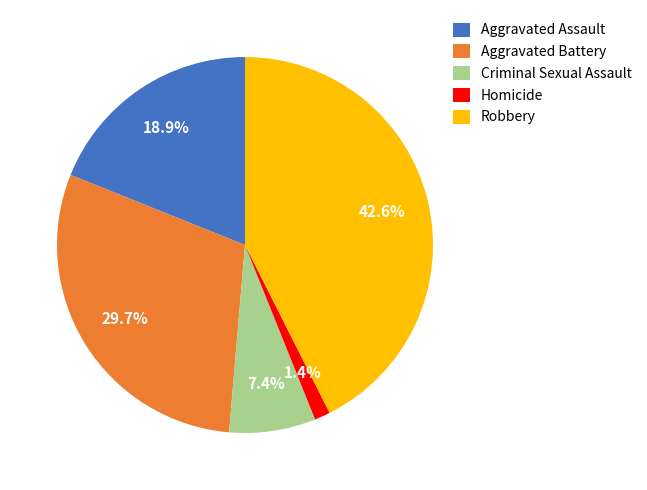

Does Homicide represent more than half of the total?

No